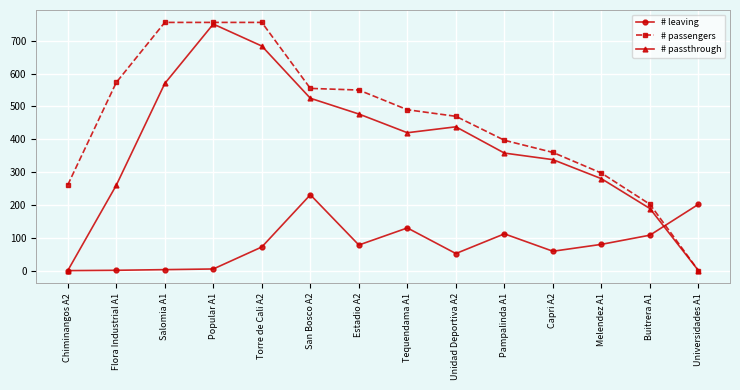

What are all the series names shown in the legend?

# leaving, # passengers, # passthrough